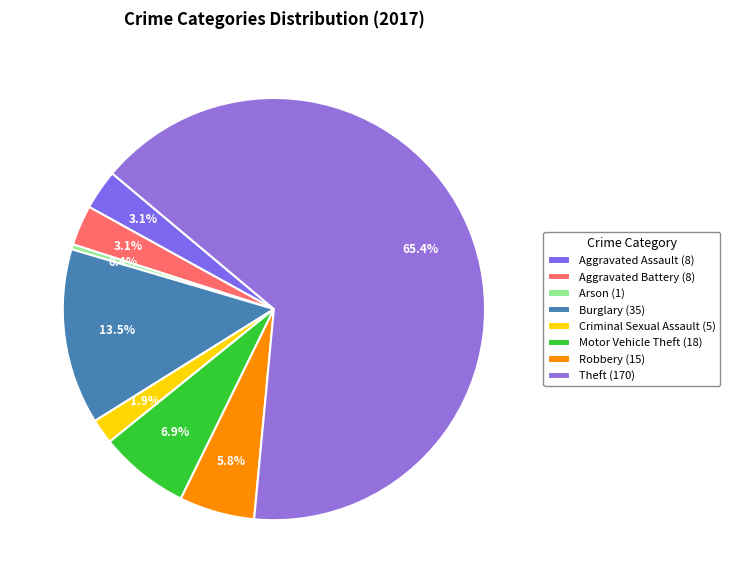

Is there any slice that represents more than half of the pie?

Yes